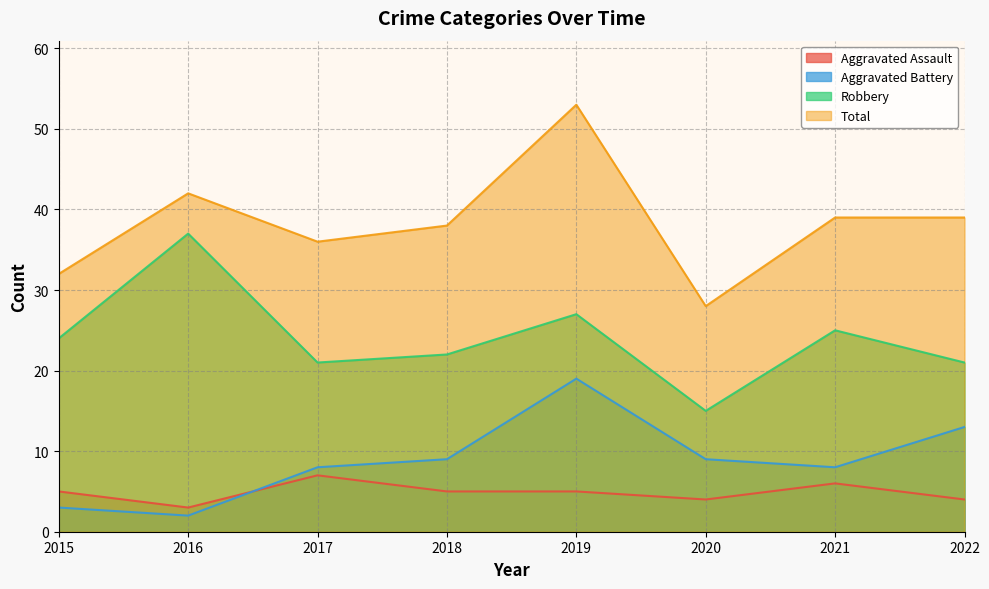

Which series changed the most between 2015 and 2019?

Total